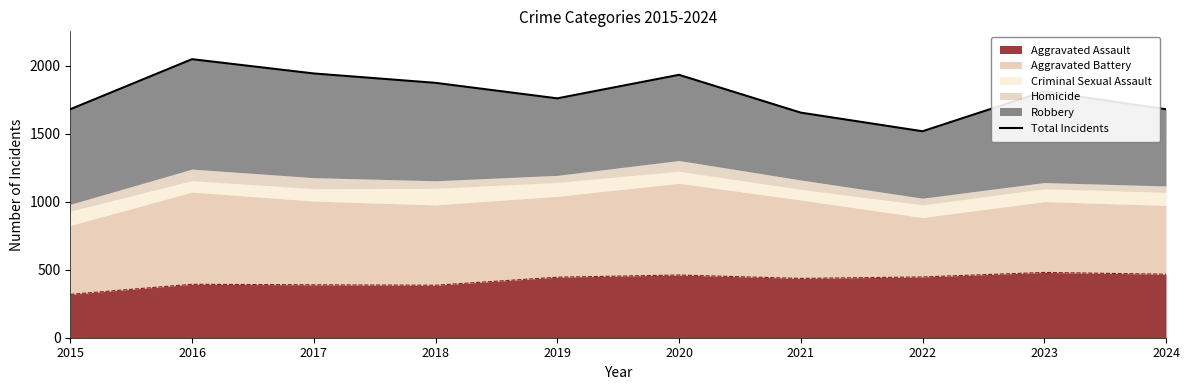

The value at 2020 is 1933. True or false?

True